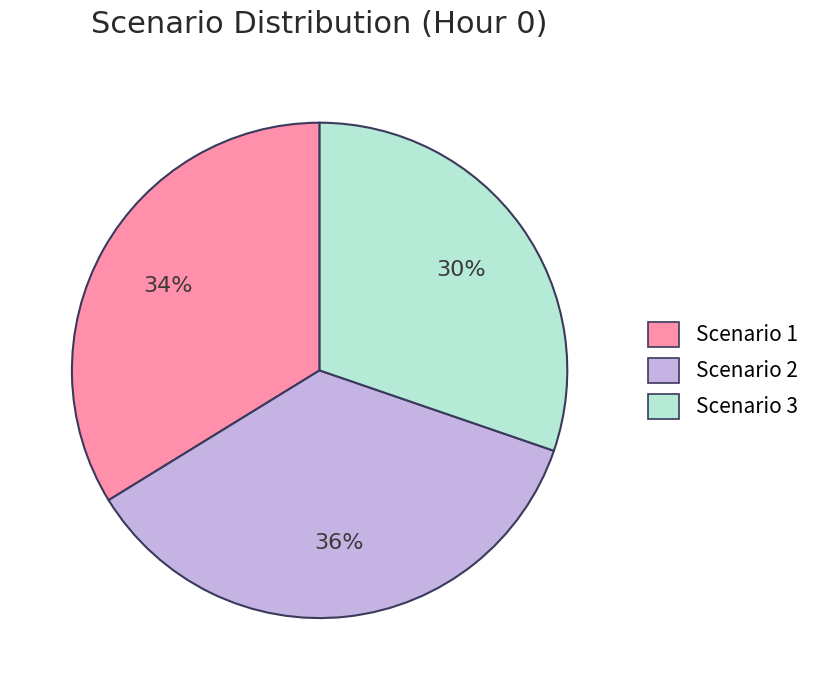

How many slices are in this pie chart?

3